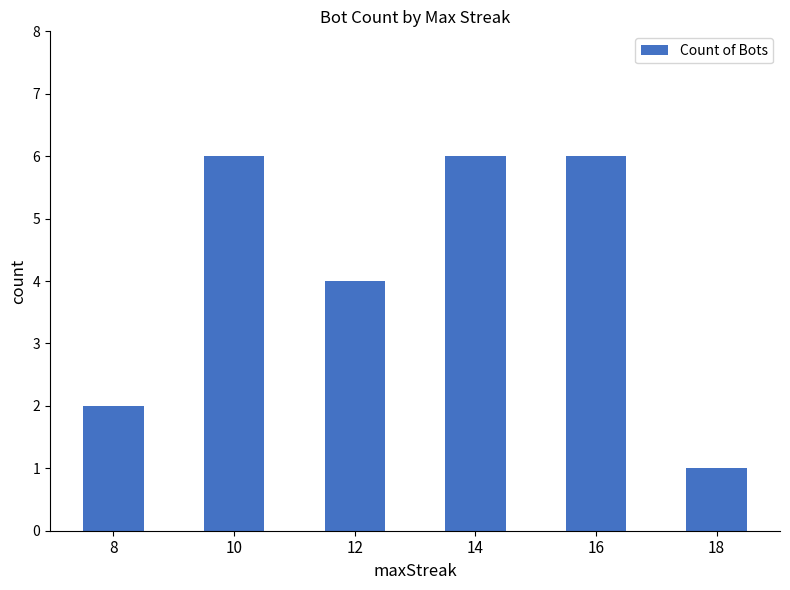

What is the change in value from 16 to 18?

-5